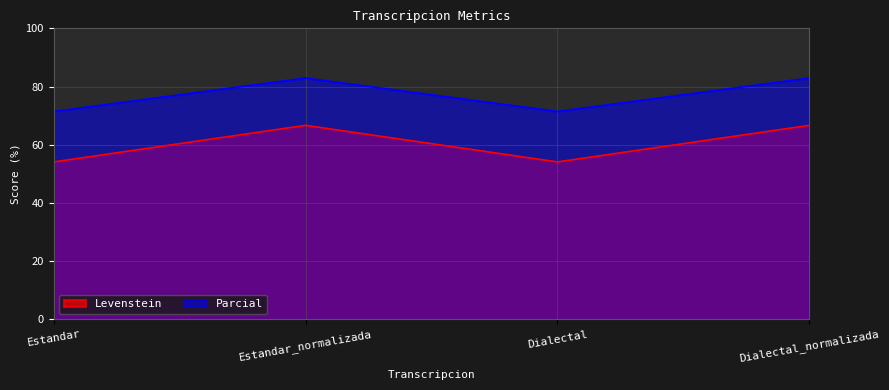

Where does the Levenstein series first go above 66?

Estandar_normalizada